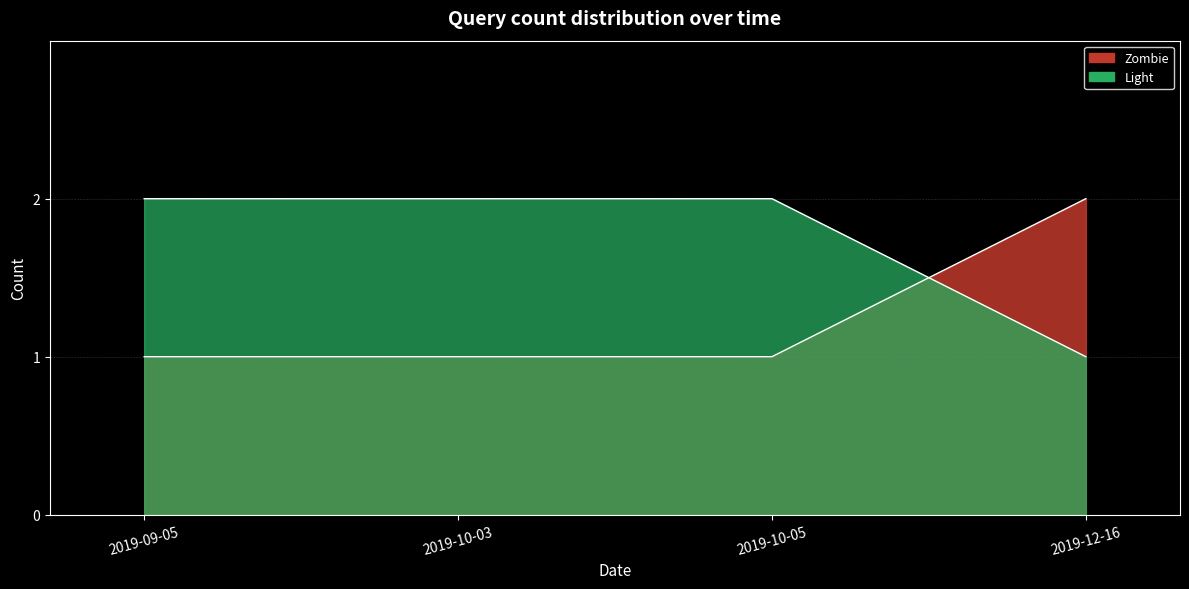

Reading right to left, extract all data points from this chart.

Zombie: 2019-12-16=2	2019-10-05=1	2019-10-03=1	2019-09-05=1
Light: 2019-12-16=1	2019-10-05=2	2019-10-03=2	2019-09-05=2